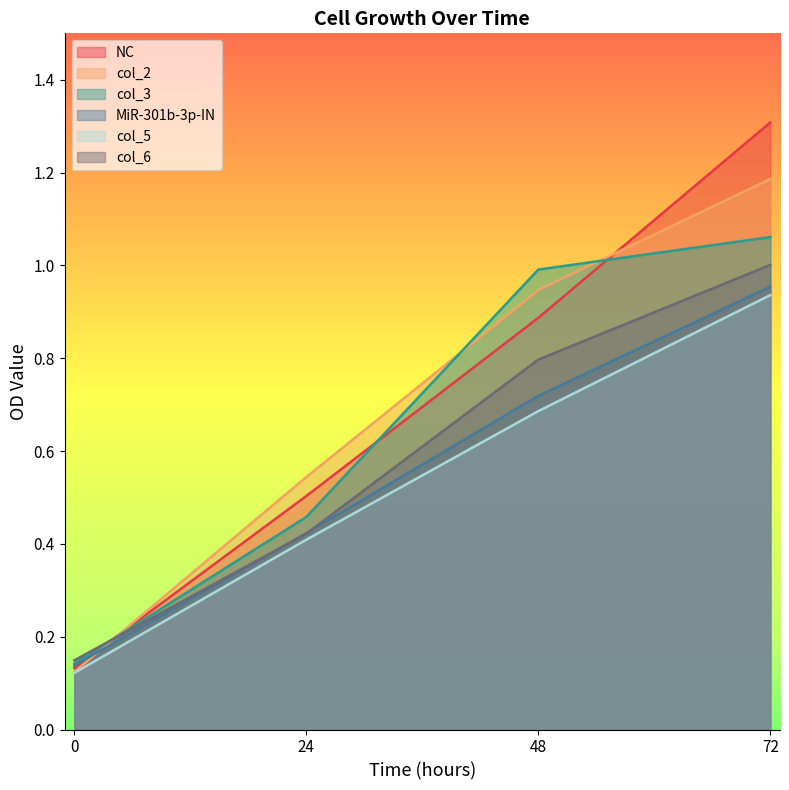

Which series changed the most between 0 and 48?

col_3